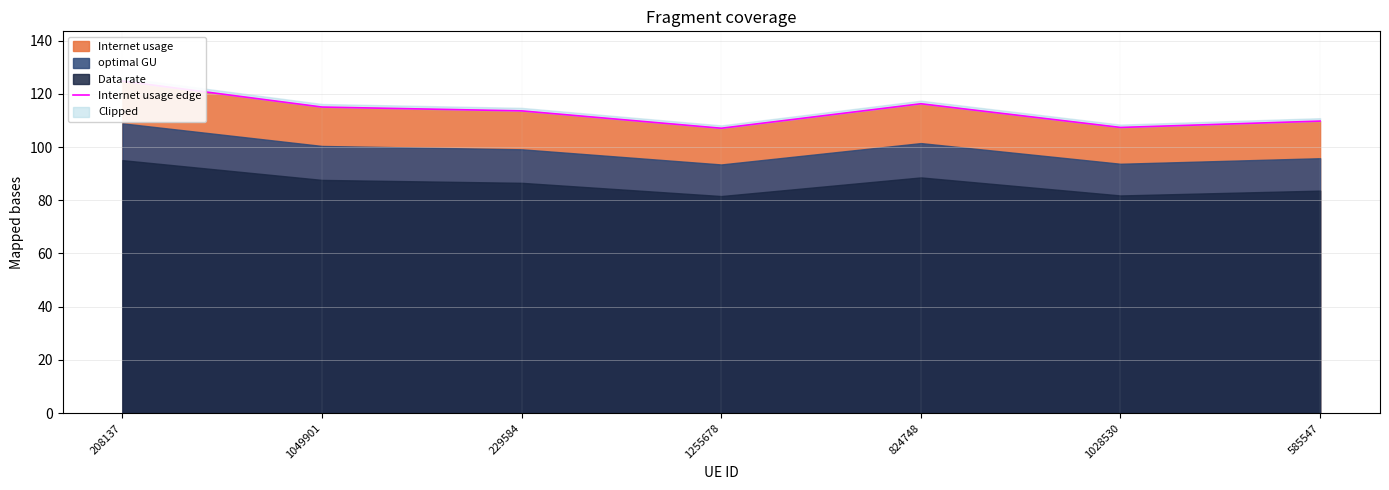

How many data points are above 113?

4